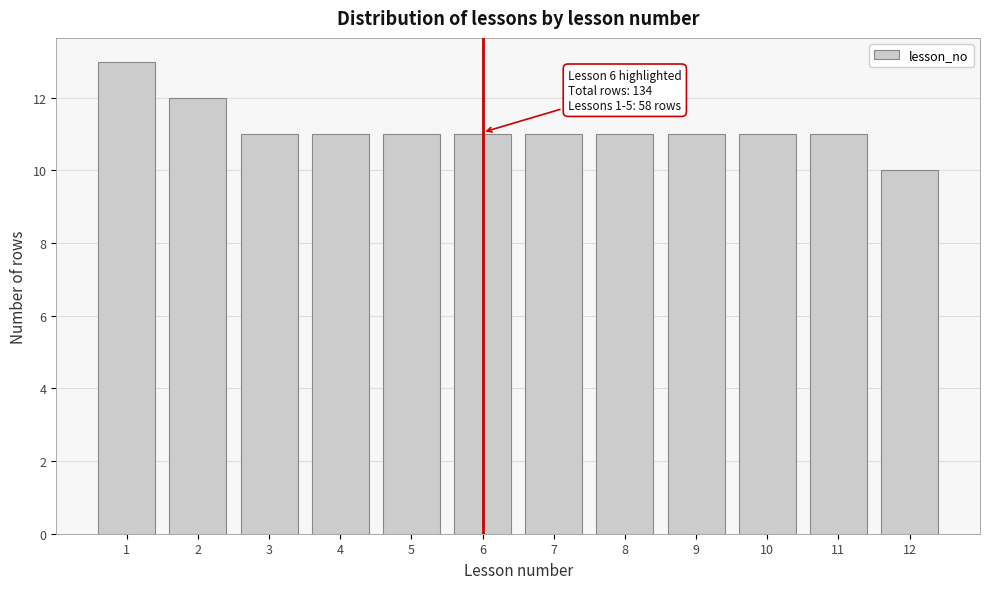

Reading right to left, transcribe all the data shown in this chart.

12=10	11=11	10=11	9=11	8=11	7=11	6=11	5=11	4=11	3=11	2=12	1=13